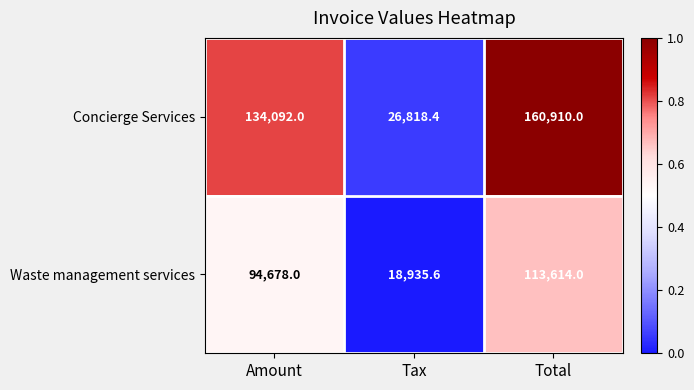

Which series has the largest total across all categories?

Concierge Services